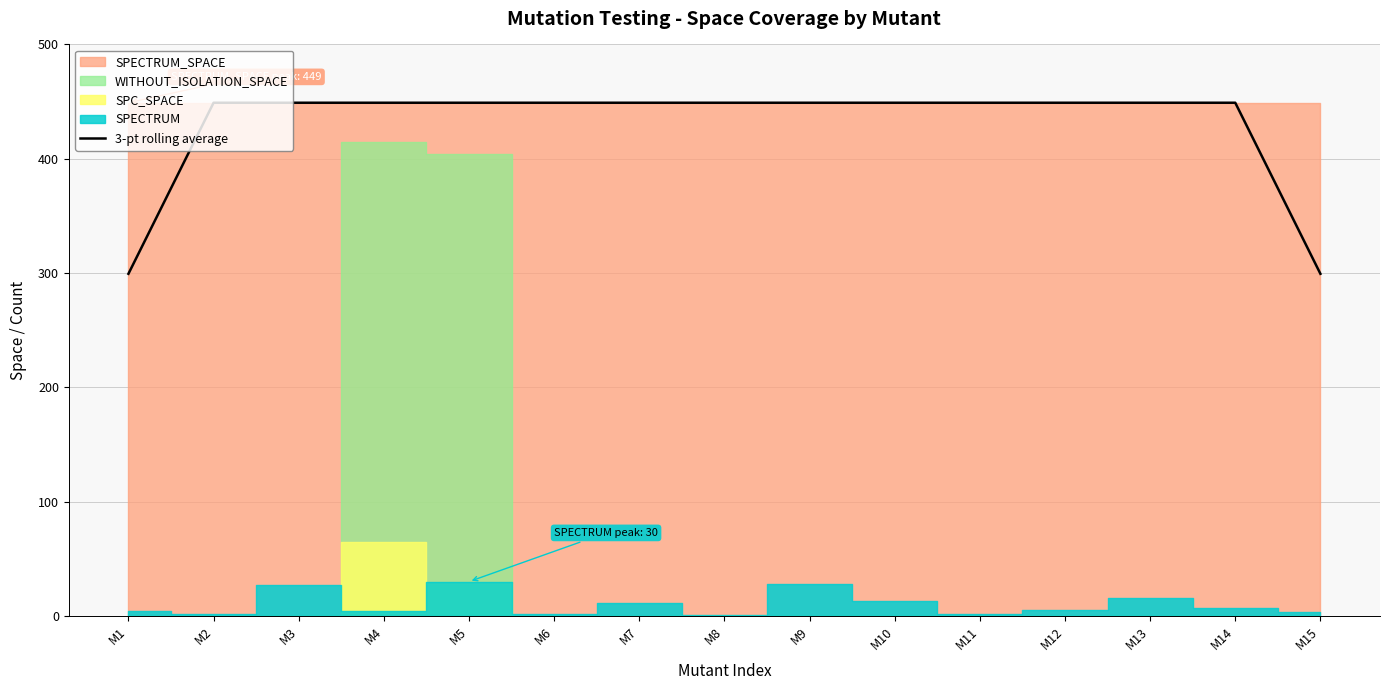

The chart shows a value of 193.4 at M14. True or false?

False